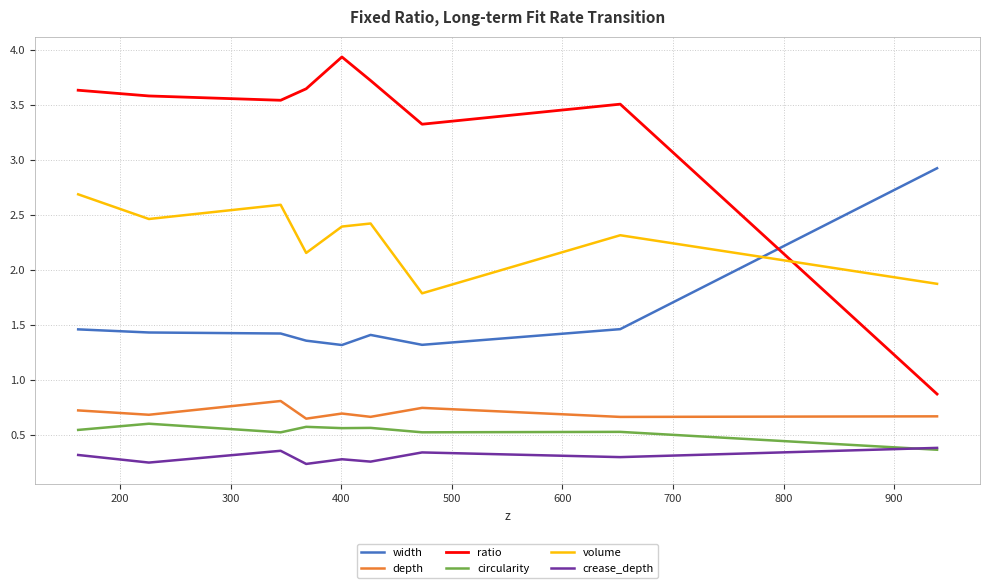

Rank the series by their maximum value, from highest to lowest.

ratio, width, volume, depth, circularity, crease_depth